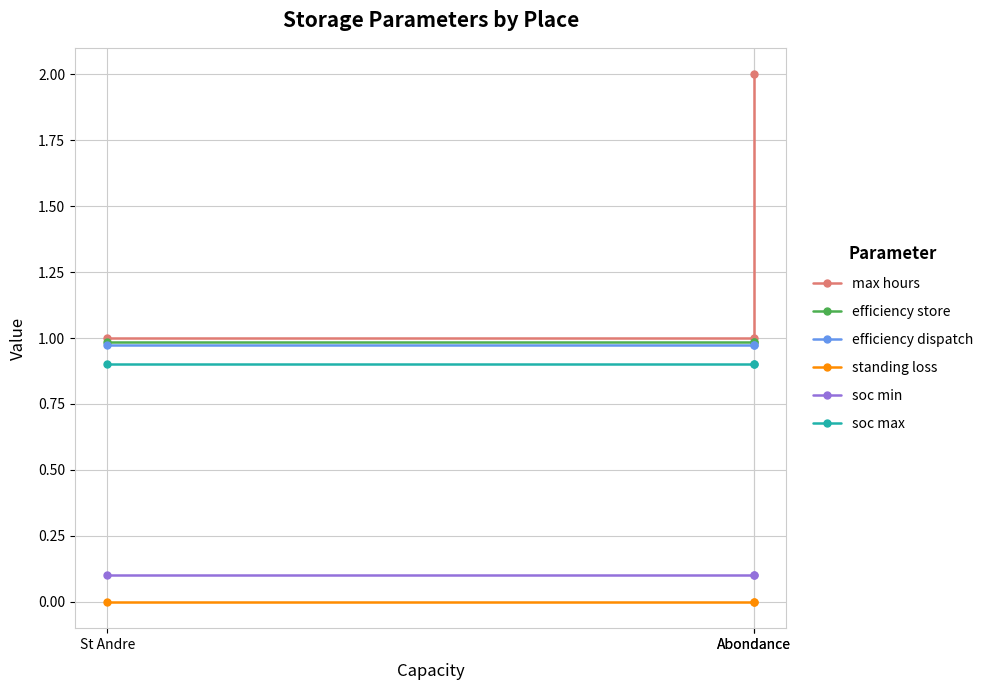

The value of efficiency store at St Andre is 1.0. True or false?

True